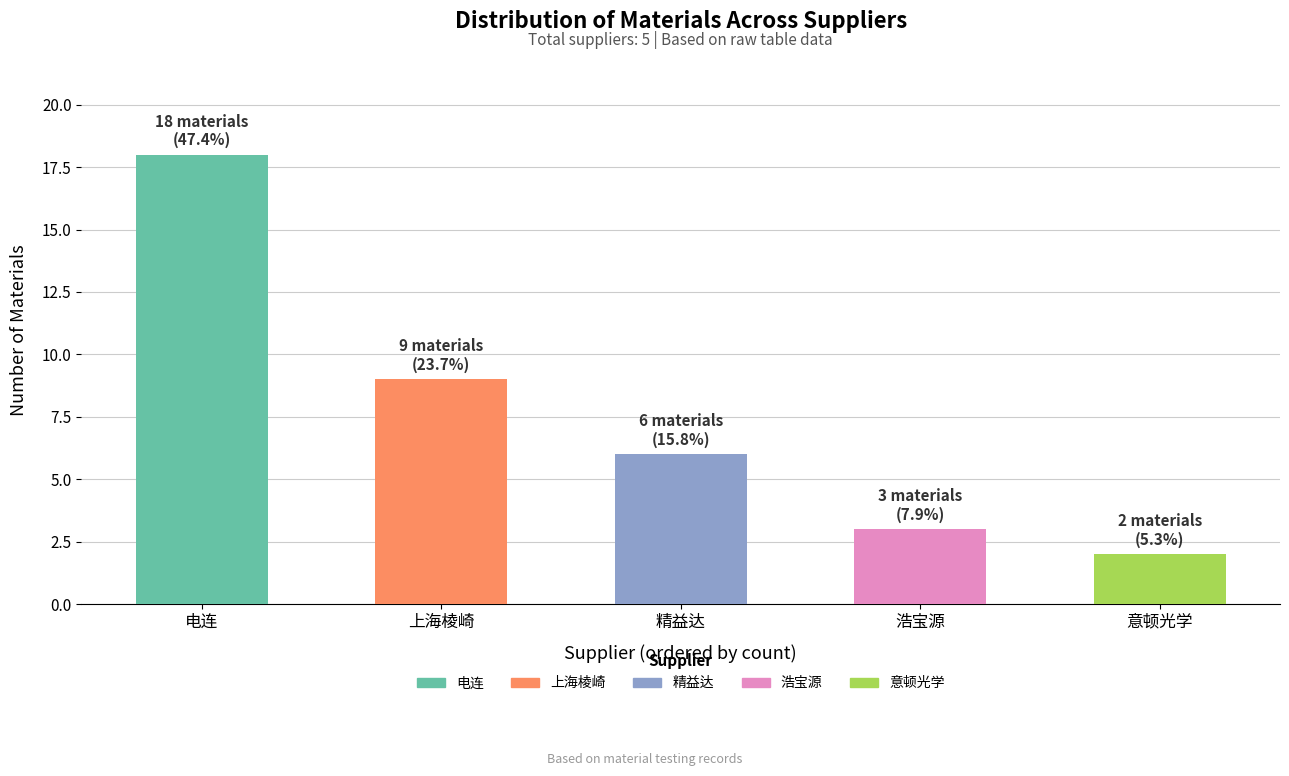

What is the difference between the maximum and minimum values?

16